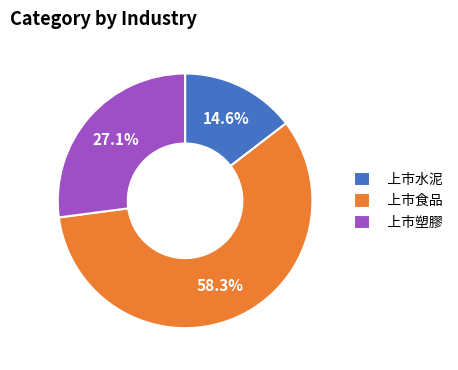

Is it true that 上市水泥 is 15% of the pie?

True